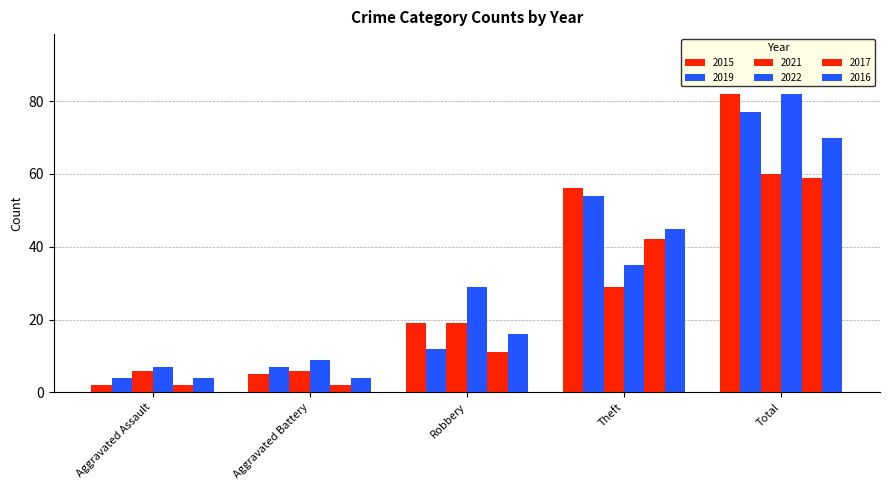

How many categories are shown in the chart?

5